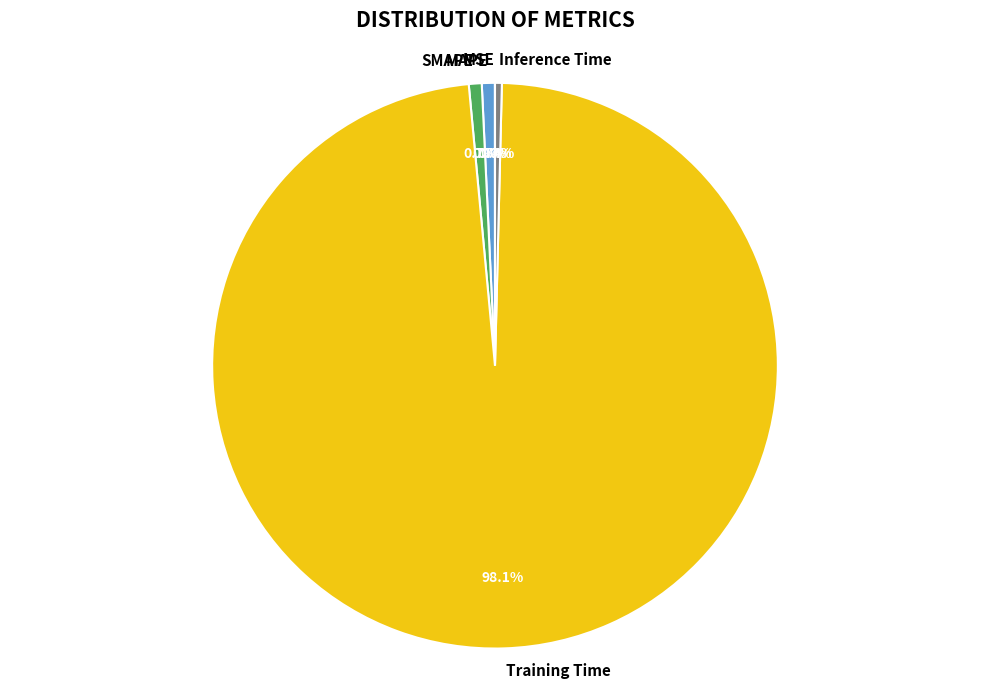

What portion of the pie excludes MAPE?

99.3%